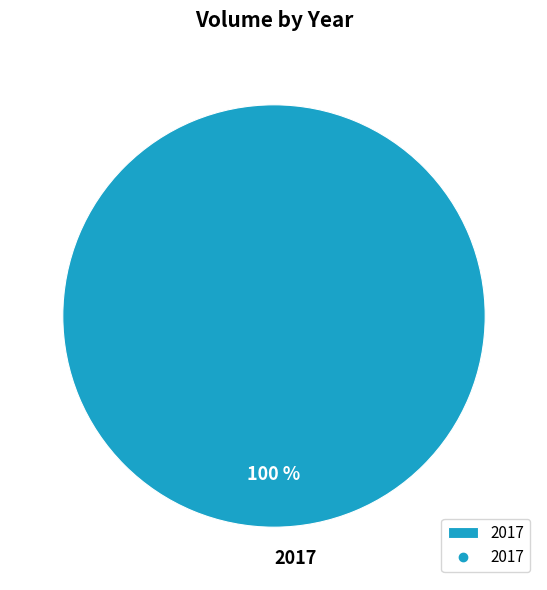

Which slice represents more than half of the pie?

2017